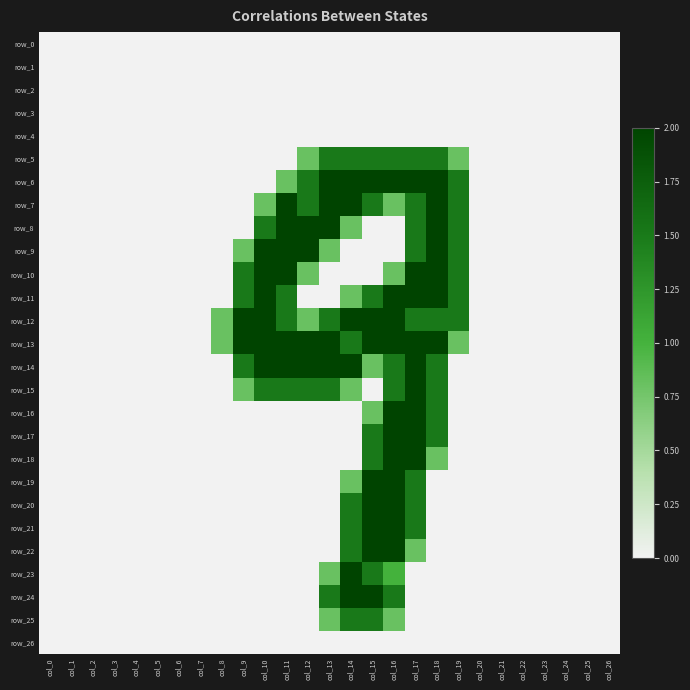

Reading left to right, extract all data points from this chart.

row_0: 0.0	0.0	0.0	0.0	0.0	0.0	0.0	0.0	0.0	0.0	0.0	0.0	0.0	0.0	0.0	0.0	0.0	0.0	0.0	0.0	0.0	0.0	0.0	0.0	0.0	0.0	0.0
row_1: 0.0	0.0	0.0	0.0	0.0	0.0	0.0	0.0	0.0	0.0	0.0	0.0	0.0	0.0	0.0	0.0	0.0	0.0	0.0	0.0	0.0	0.0	0.0	0.0	0.0	0.0	0.0
row_2: 0.0	0.0	0.0	0.0	0.0	0.0	0.0	0.0	0.0	0.0	0.0	0.0	0.0	0.0	0.0	0.0	0.0	0.0	0.0	0.0	0.0	0.0	0.0	0.0	0.0	0.0	0.0
row_3: 0.0	0.0	0.0	0.0	0.0	0.0	0.0	0.0	0.0	0.0	0.0	0.0	0.0	0.0	0.0	0.0	0.0	0.0	0.0	0.0	0.0	0.0	0.0	0.0	0.0	0.0	0.0
row_4: 0.0	0.0	0.0	0.0	0.0	0.0	0.0	0.0	0.0	0.0	0.0	0.0	0.0	0.0	0.0	0.0	0.0	0.0	0.0	0.0	0.0	0.0	0.0	0.0	0.0	0.0	0.0
row_5: 0.0	0.0	0.0	0.0	0.0	0.0	0.0	0.0	0.0	0.0	0.0	0.0	0.8	1.5	1.5	1.5	1.5	1.5	1.5	0.8	0.0	0.0	0.0	0.0	0.0	0.0	0.0
row_6: 0.0	0.0	0.0	0.0	0.0	0.0	0.0	0.0	0.0	0.0	0.0	0.8	1.5	2.0	2.0	2.0	2.0	2.0	2.0	1.5	0.0	0.0	0.0	0.0	0.0	0.0	0.0
row_7: 0.0	0.0	0.0	0.0	0.0	0.0	0.0	0.0	0.0	0.0	0.8	2.0	1.5	2.0	2.0	1.5	0.8	1.5	2.0	1.5	0.0	0.0	0.0	0.0	0.0	0.0	0.0
row_8: 0.0	0.0	0.0	0.0	0.0	0.0	0.0	0.0	0.0	0.0	1.5	2.0	2.0	2.0	0.8	0.0	0.0	1.5	2.0	1.5	0.0	0.0	0.0	0.0	0.0	0.0	0.0
row_9: 0.0	0.0	0.0	0.0	0.0	0.0	0.0	0.0	0.0	0.8	2.0	2.0	2.0	0.8	0.0	0.0	0.0	1.5	2.0	1.5	0.0	0.0	0.0	0.0	0.0	0.0	0.0
row_10: 0.0	0.0	0.0	0.0	0.0	0.0	0.0	0.0	0.0	1.5	2.0	2.0	0.8	0.0	0.0	0.0	0.8	2.0	2.0	1.5	0.0	0.0	0.0	0.0	0.0	0.0	0.0
row_11: 0.0	0.0	0.0	0.0	0.0	0.0	0.0	0.0	0.0	1.5	2.0	1.5	0.0	0.0	0.8	1.5	2.0	2.0	2.0	1.5	0.0	0.0	0.0	0.0	0.0	0.0	0.0
row_12: 0.0	0.0	0.0	0.0	0.0	0.0	0.0	0.0	0.8	2.0	2.0	1.5	0.8	1.5	2.0	2.0	2.0	1.5	1.5	1.5	0.0	0.0	0.0	0.0	0.0	0.0	0.0
row_13: 0.0	0.0	0.0	0.0	0.0	0.0	0.0	0.0	0.8	2.0	2.0	2.0	2.0	2.0	1.5	2.0	2.0	2.0	2.0	0.8	0.0	0.0	0.0	0.0	0.0	0.0	0.0
row_14: 0.0	0.0	0.0	0.0	0.0	0.0	0.0	0.0	0.0	1.5	2.0	2.0	2.0	2.0	2.0	0.8	1.5	2.0	1.5	0.0	0.0	0.0	0.0	0.0	0.0	0.0	0.0
row_15: 0.0	0.0	0.0	0.0	0.0	0.0	0.0	0.0	0.0	0.8	1.5	1.5	1.5	1.5	0.8	0.0	1.5	2.0	1.5	0.0	0.0	0.0	0.0	0.0	0.0	0.0	0.0
row_16: 0.0	0.0	0.0	0.0	0.0	0.0	0.0	0.0	0.0	0.0	0.0	0.0	0.0	0.0	0.0	0.8	2.0	2.0	1.5	0.0	0.0	0.0	0.0	0.0	0.0	0.0	0.0
row_17: 0.0	0.0	0.0	0.0	0.0	0.0	0.0	0.0	0.0	0.0	0.0	0.0	0.0	0.0	0.0	1.5	2.0	2.0	1.5	0.0	0.0	0.0	0.0	0.0	0.0	0.0	0.0
row_18: 0.0	0.0	0.0	0.0	0.0	0.0	0.0	0.0	0.0	0.0	0.0	0.0	0.0	0.0	0.0	1.5	2.0	2.0	0.8	0.0	0.0	0.0	0.0	0.0	0.0	0.0	0.0
row_19: 0.0	0.0	0.0	0.0	0.0	0.0	0.0	0.0	0.0	0.0	0.0	0.0	0.0	0.0	0.8	2.0	2.0	1.5	0.0	0.0	0.0	0.0	0.0	0.0	0.0	0.0	0.0
row_20: 0.0	0.0	0.0	0.0	0.0	0.0	0.0	0.0	0.0	0.0	0.0	0.0	0.0	0.0	1.5	2.0	2.0	1.5	0.0	0.0	0.0	0.0	0.0	0.0	0.0	0.0	0.0
row_21: 0.0	0.0	0.0	0.0	0.0	0.0	0.0	0.0	0.0	0.0	0.0	0.0	0.0	0.0	1.5	2.0	2.0	1.5	0.0	0.0	0.0	0.0	0.0	0.0	0.0	0.0	0.0
row_22: 0.0	0.0	0.0	0.0	0.0	0.0	0.0	0.0	0.0	0.0	0.0	0.0	0.0	0.0	1.5	2.0	2.0	0.8	0.0	0.0	0.0	0.0	0.0	0.0	0.0	0.0	0.0
row_23: 0.0	0.0	0.0	0.0	0.0	0.0	0.0	0.0	0.0	0.0	0.0	0.0	0.0	0.8	2.0	1.5	1.0	0.0	0.0	0.0	0.0	0.0	0.0	0.0	0.0	0.0	0.0
row_24: 0.0	0.0	0.0	0.0	0.0	0.0	0.0	0.0	0.0	0.0	0.0	0.0	0.0	1.5	2.0	2.0	1.5	0.0	0.0	0.0	0.0	0.0	0.0	0.0	0.0	0.0	0.0
row_25: 0.0	0.0	0.0	0.0	0.0	0.0	0.0	0.0	0.0	0.0	0.0	0.0	0.0	0.8	1.5	1.5	0.8	0.0	0.0	0.0	0.0	0.0	0.0	0.0	0.0	0.0	0.0
row_26: 0.0	0.0	0.0	0.0	0.0	0.0	0.0	0.0	0.0	0.0	0.0	0.0	0.0	0.0	0.0	0.0	0.0	0.0	0.0	0.0	0.0	0.0	0.0	0.0	0.0	0.0	0.0